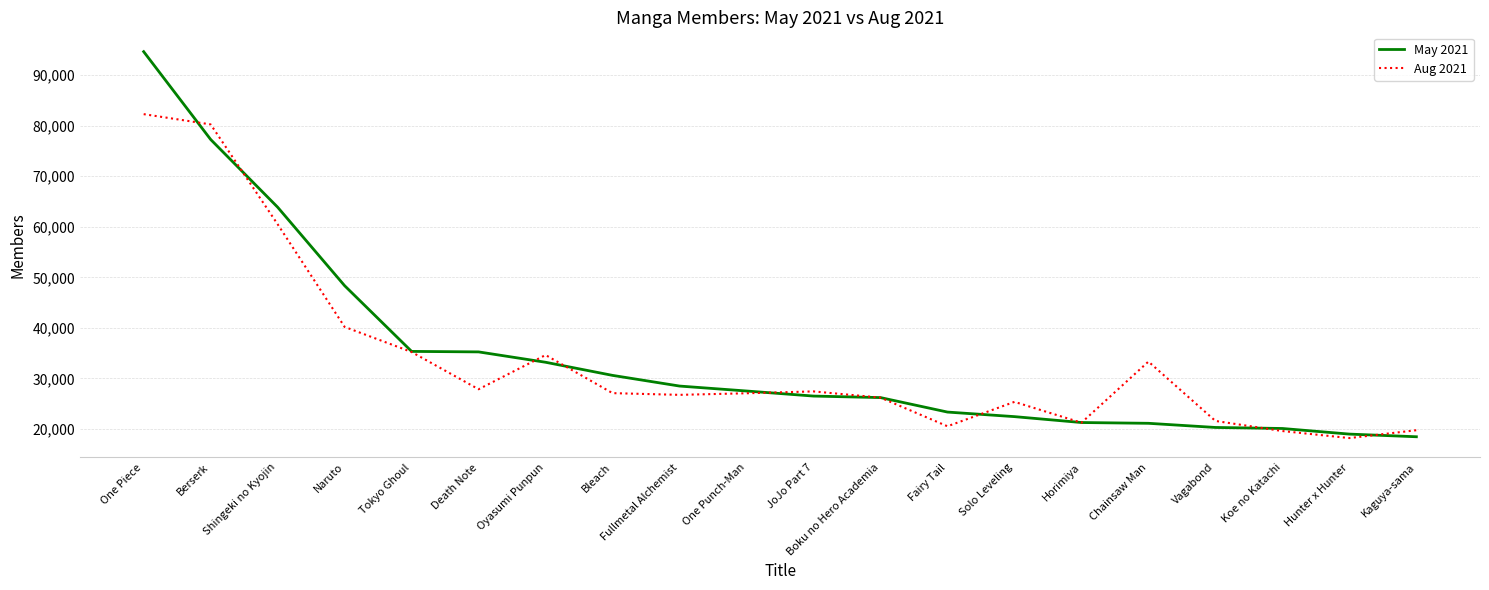

What is the spread (max minus min) of values at Horimiya?

37